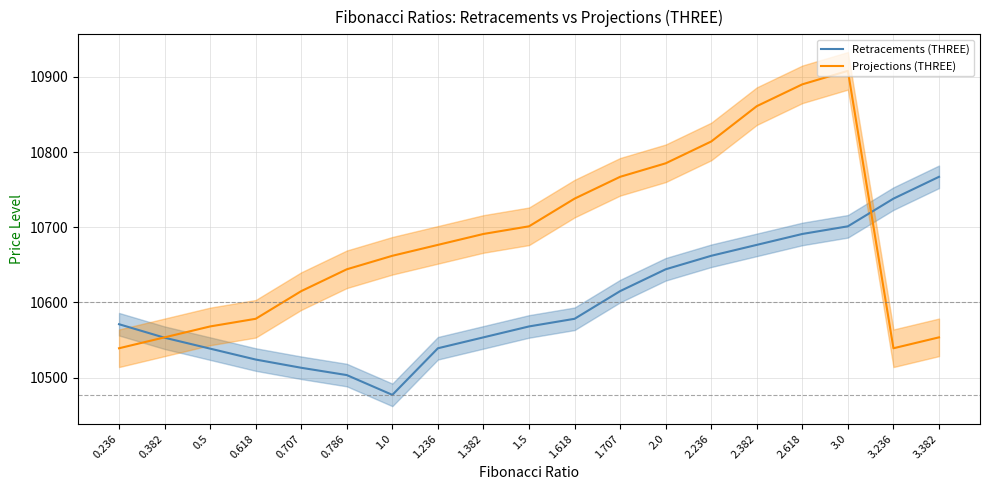

What is the average value of the Retracements (THREE) series?

10600.7